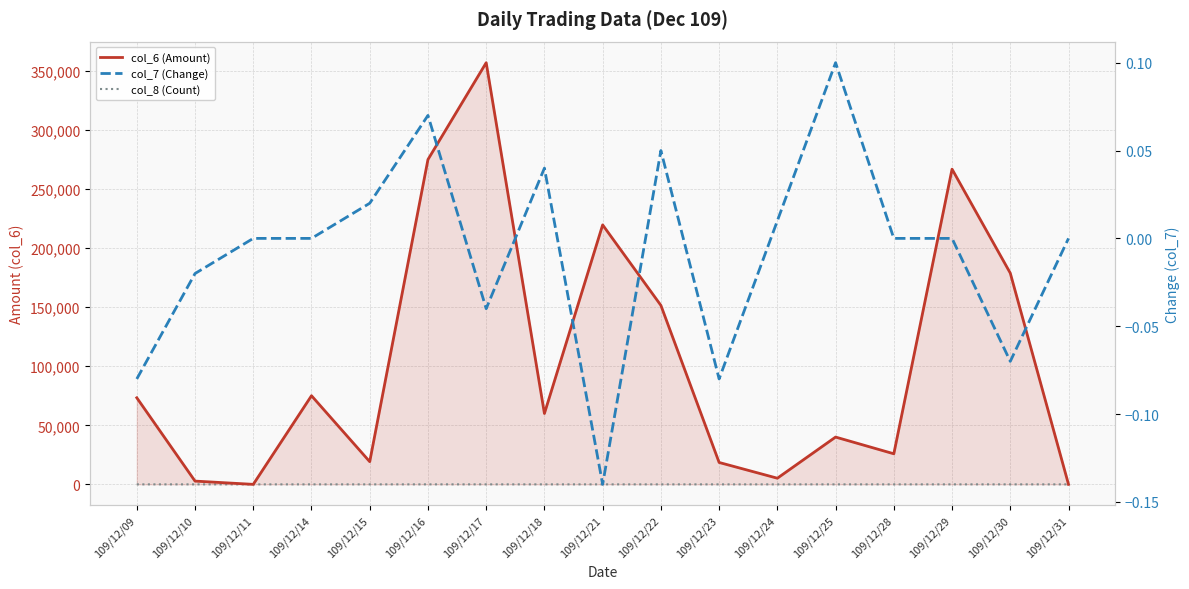

Reading left to right, extract all data points from this chart.

col_6 (Amount): 109/12/09=73300.0	109/12/10=2760.0	109/12/11=0.0	109/12/14=75050.0	109/12/15=19210.0	109/12/16=275050.0	109/12/17=357030.0	109/12/18=60000.0	109/12/21=219700.0	109/12/22=151540.0	109/12/23=18540.0	109/12/24=5200.0	109/12/25=40040.0	109/12/28=25890.0	109/12/29=266910.0	109/12/30=178860.0	109/12/31=0.0
col_8 (Count): 109/12/09=2.0	109/12/10=1.0	109/12/11=0.0	109/12/14=2.0	109/12/15=1.0	109/12/16=12.0	109/12/17=9.0	109/12/18=1.0	109/12/21=4.0	109/12/22=3.0	109/12/23=1.0	109/12/24=1.0	109/12/25=3.0	109/12/28=2.0	109/12/29=4.0	109/12/30=3.0	109/12/31=0.0
col_7 (Change): 109/12/09=-0.1	109/12/10=-0.0	109/12/11=0.0	109/12/14=0.0	109/12/15=0.0	109/12/16=0.1	109/12/17=-0.0	109/12/18=0.0	109/12/21=-0.1	109/12/22=0.1	109/12/23=-0.1	109/12/24=0.0	109/12/25=0.1	109/12/28=0.0	109/12/29=0.0	109/12/30=-0.1	109/12/31=0.0